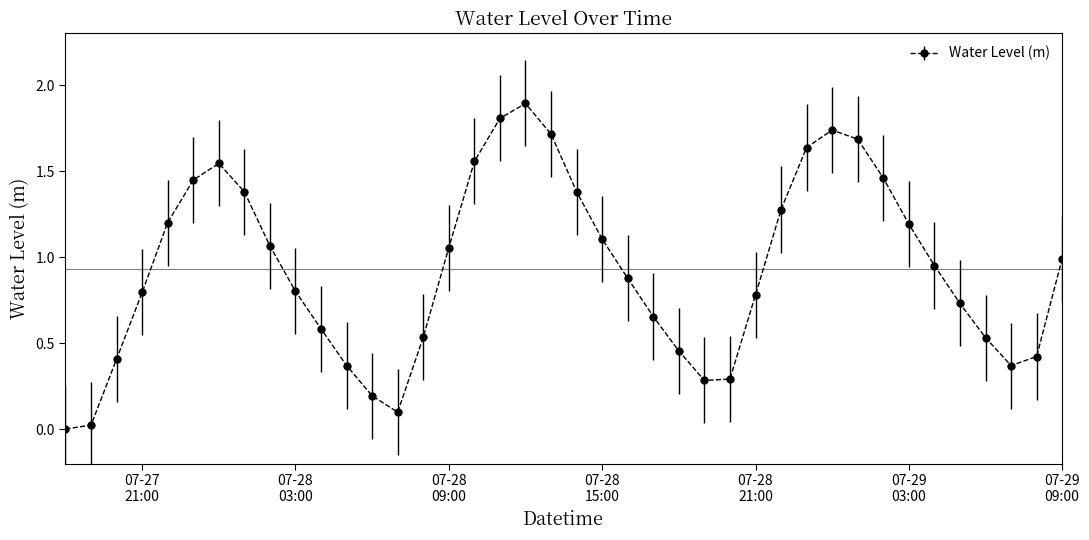

True or false: the data has more than 2 interior local peaks.

True